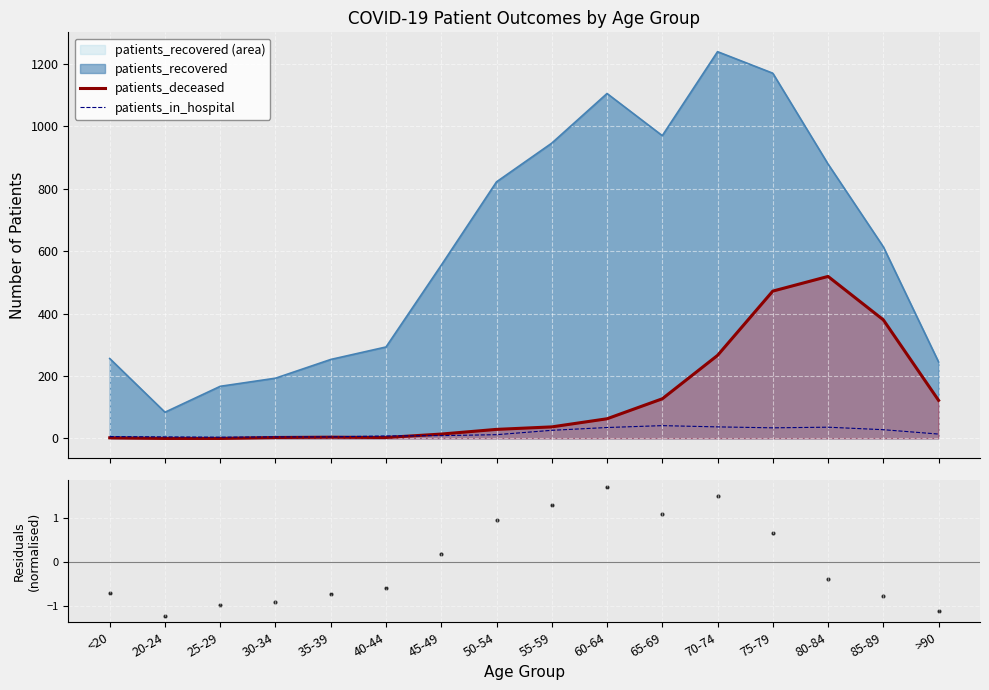

What is the lowest value of the patients_recovered (area) series?

84